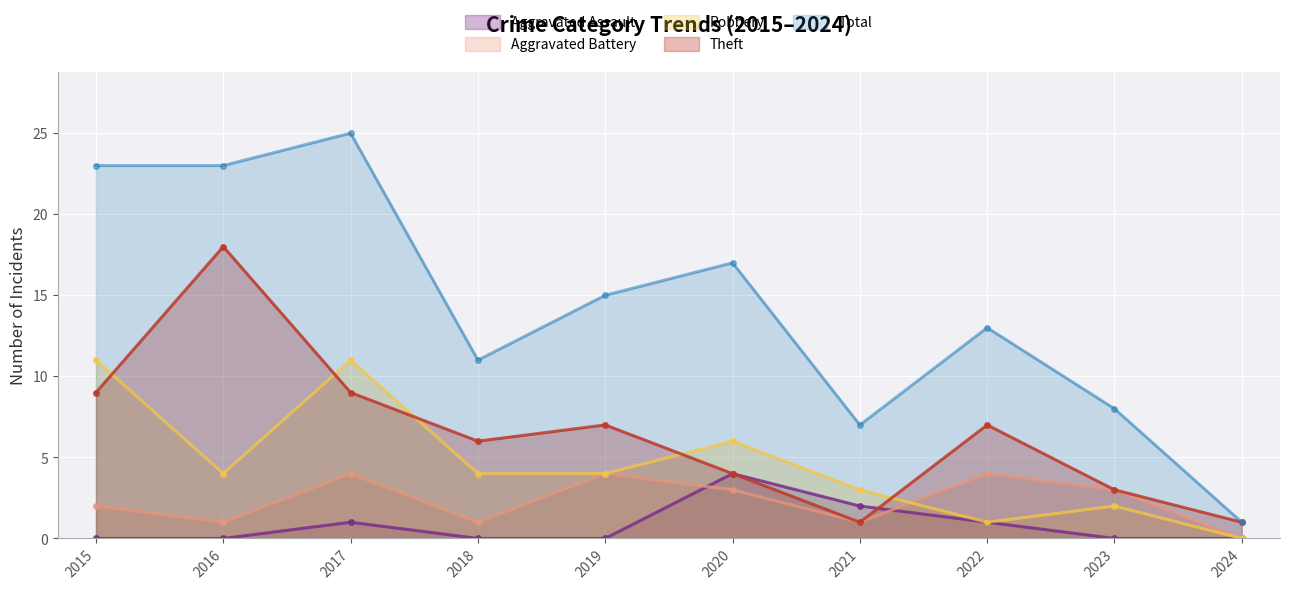

How many times do Robbery and Theft cross each other?

5